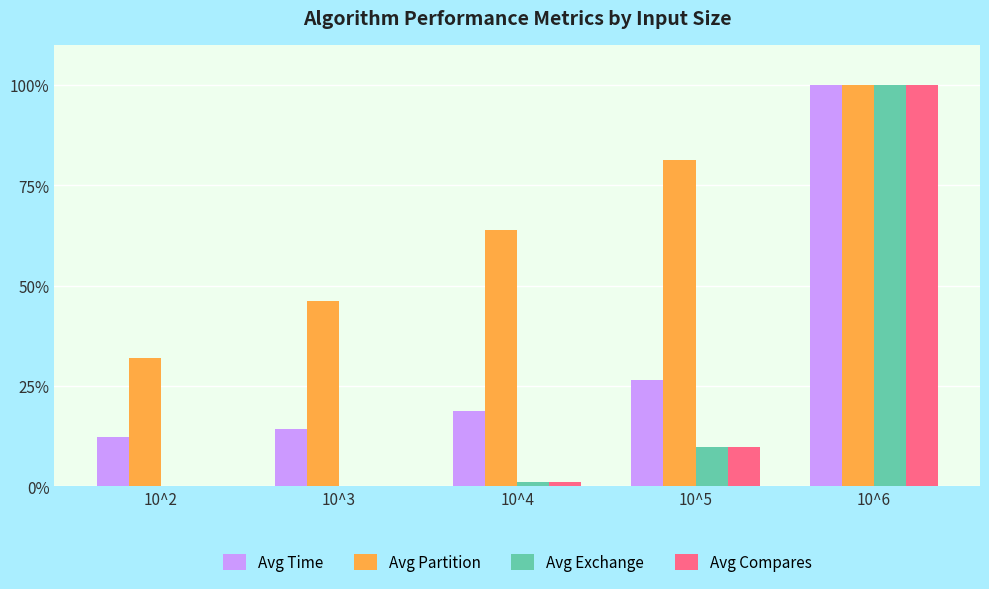

At which category does the chart reach its peak across all series?

10^6